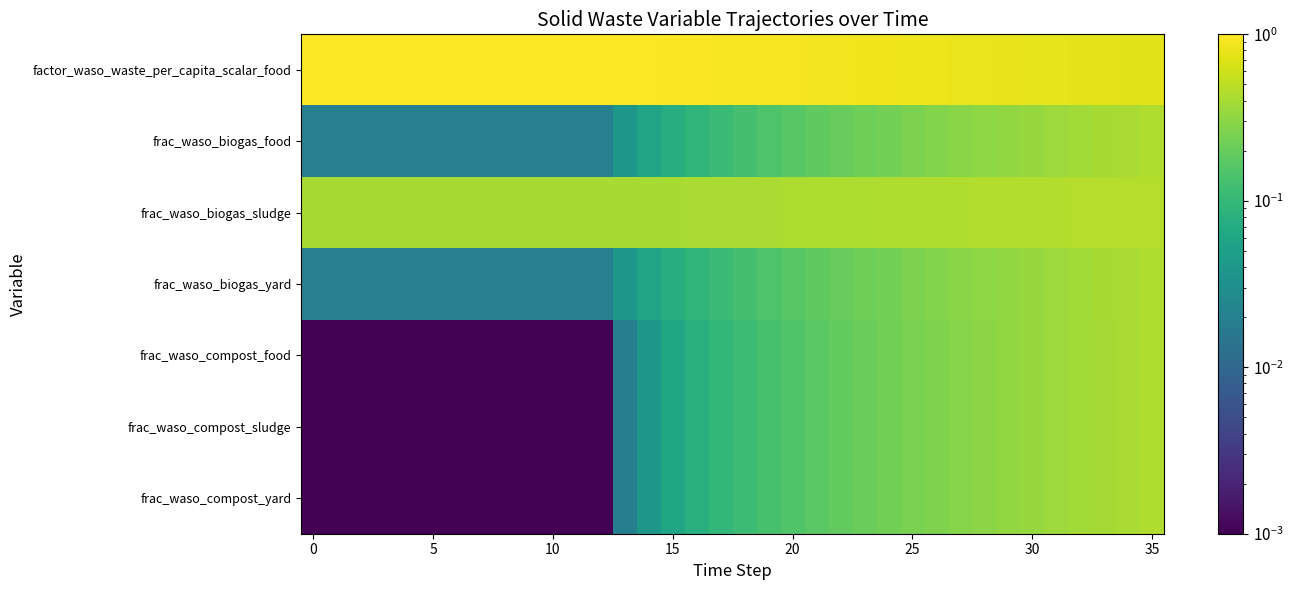

Reading right to left, list all the values displayed in this chart.

factor_waso_waste_per_capita_scalar_food: 0.7	0.7	0.7	0.8	0.8	0.8	0.8	0.8	0.8	0.8	0.8	0.9	0.9	0.9	0.9	0.9	0.9	0.9	0.9	1.0	1.0	1.0	1.0	1.0	1.0	1.0	1.0	1.0	1.0	1.0	1.0	1.0	1.0	1.0	1.0	1.0
frac_waso_biogas_food: 0.4	0.4	0.4	0.4	0.4	0.3	0.3	0.3	0.3	0.3	0.3	0.2	0.2	0.2	0.2	0.2	0.1	0.1	0.1	0.1	0.1	0.1	0.0	0.0	0.0	0.0	0.0	0.0	0.0	0.0	0.0	0.0	0.0	0.0	0.0	0.0
frac_waso_biogas_sludge: 0.5	0.5	0.5	0.5	0.5	0.5	0.5	0.4	0.4	0.4	0.4	0.4	0.4	0.4	0.4	0.4	0.4	0.4	0.4	0.4	0.4	0.4	0.4	0.4	0.4	0.4	0.4	0.4	0.4	0.4	0.4	0.4	0.4	0.4	0.4	0.4
frac_waso_biogas_yard: 0.4	0.4	0.4	0.4	0.4	0.3	0.3	0.3	0.3	0.3	0.3	0.2	0.2	0.2	0.2	0.2	0.1	0.1	0.1	0.1	0.1	0.1	0.0	0.0	0.0	0.0	0.0	0.0	0.0	0.0	0.0	0.0	0.0	0.0	0.0	0.0
frac_waso_compost_food: 0.4	0.4	0.4	0.4	0.4	0.3	0.3	0.3	0.3	0.3	0.2	0.2	0.2	0.2	0.2	0.2	0.1	0.1	0.1	0.1	0.1	0.0	0.0	0.0	0.0	0.0	0.0	0.0	0.0	0.0	0.0	0.0	0.0	0.0	0.0	0.0
frac_waso_compost_sludge: 0.4	0.4	0.4	0.4	0.4	0.3	0.3	0.3	0.3	0.3	0.2	0.2	0.2	0.2	0.2	0.2	0.1	0.1	0.1	0.1	0.1	0.0	0.0	0.0	0.0	0.0	0.0	0.0	0.0	0.0	0.0	0.0	0.0	0.0	0.0	0.0
frac_waso_compost_yard: 0.4	0.4	0.4	0.4	0.4	0.3	0.3	0.3	0.3	0.3	0.2	0.2	0.2	0.2	0.2	0.2	0.1	0.1	0.1	0.1	0.1	0.0	0.0	0.0	0.0	0.0	0.0	0.0	0.0	0.0	0.0	0.0	0.0	0.0	0.0	0.0